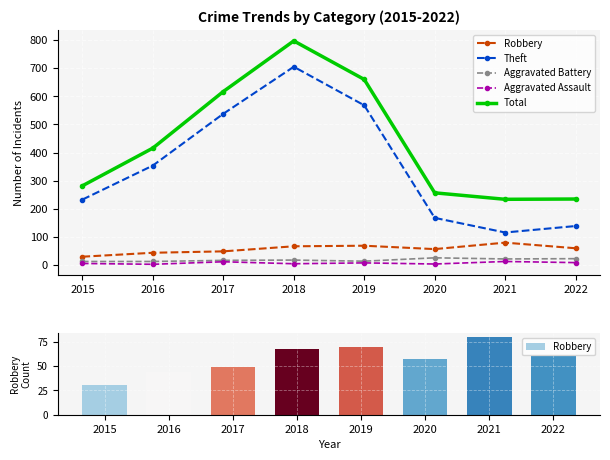

What is the value of the Aggravated Battery bar at the 8th from the left?

23